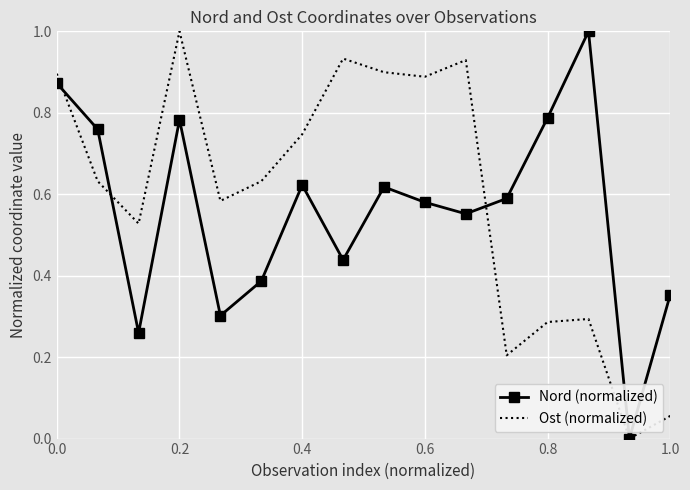

What is the maximum value for Ost (normalized)?

1.0